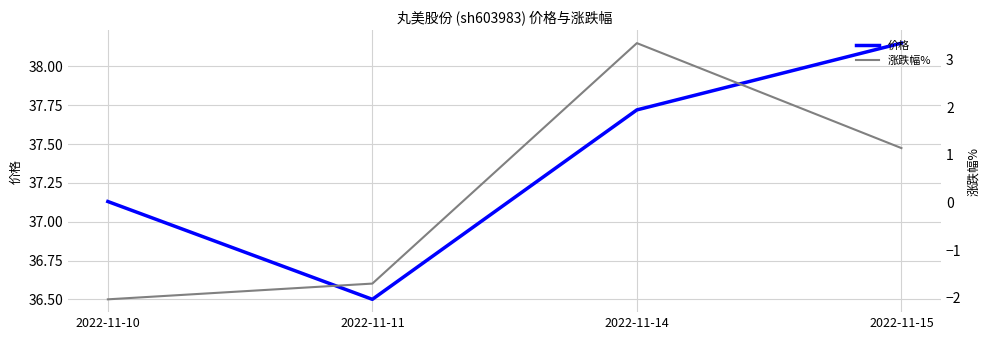

Reading left to right, list all the values displayed in this chart.

价格: 2022-11-10=37.1	2022-11-11=36.5	2022-11-14=37.7	2022-11-15=38.1
涨跌幅%: 2022-11-10=-2.0	2022-11-11=-1.7	2022-11-14=3.3	2022-11-15=1.1